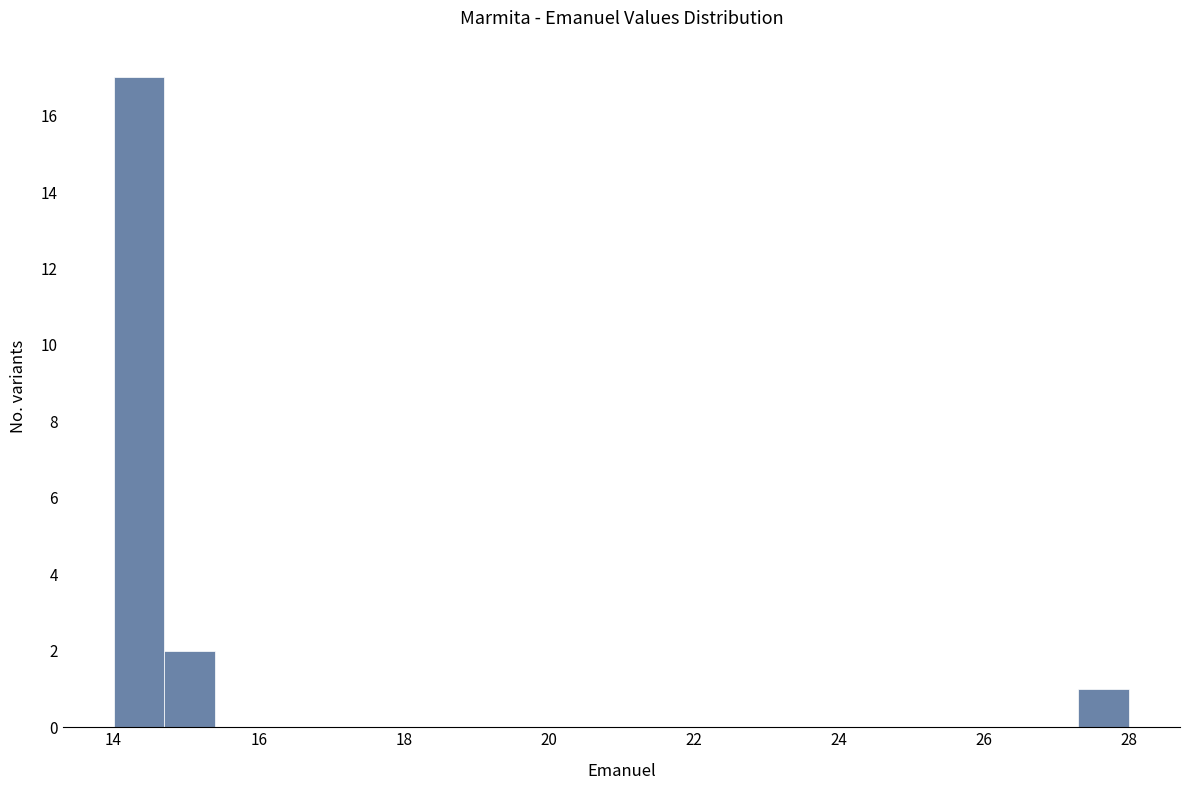

Read against the x-axis, roughly where is the centre of the tallest bar?

14.4